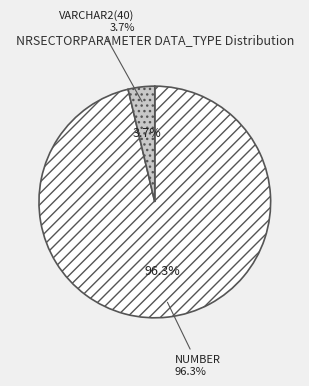

True or false: VARCHAR2(40) accounts for 4% of the total.

True